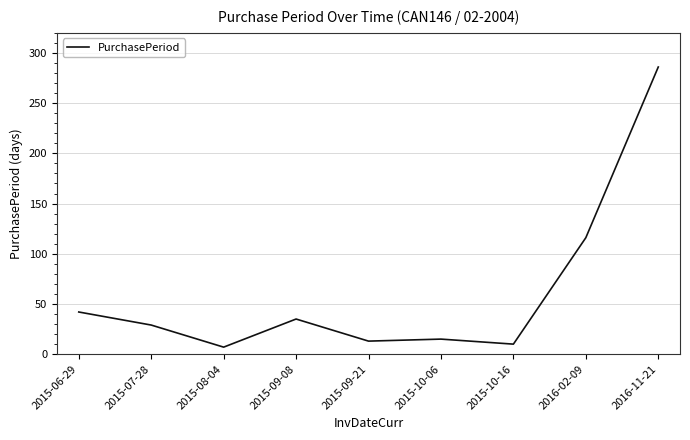

Approximately how many times larger is the value at 2015-07-28 compared to 2015-06-29?

0.7